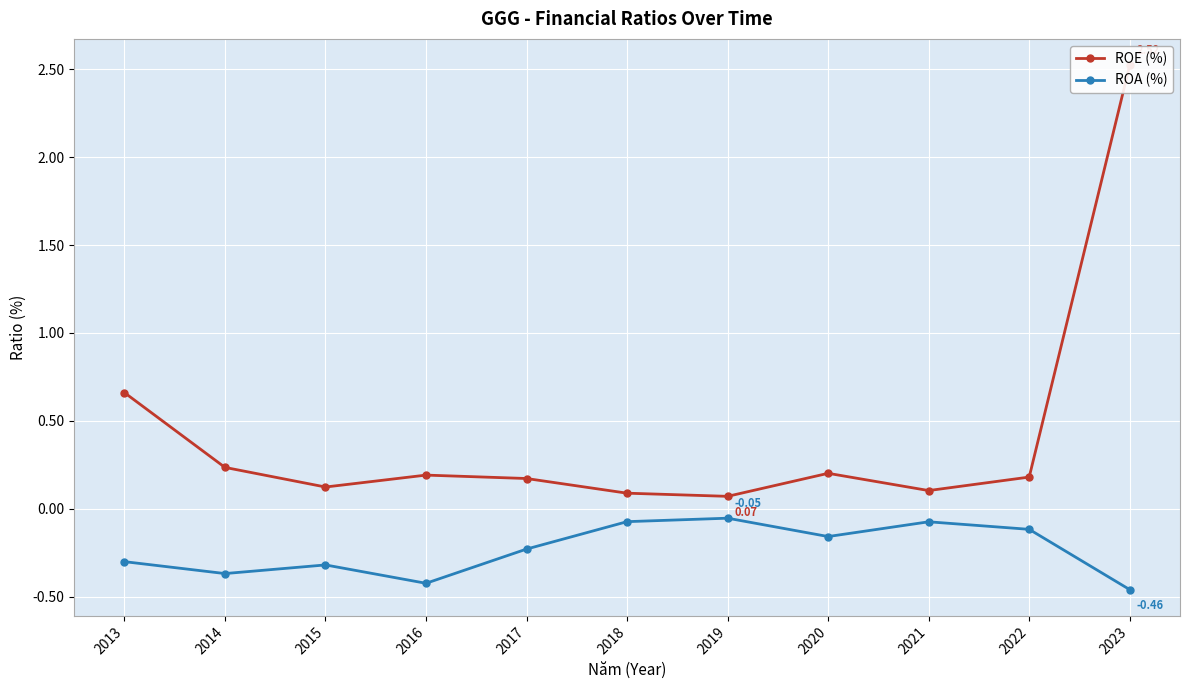

At which category does ROE (%) reach its first local peak?

2016